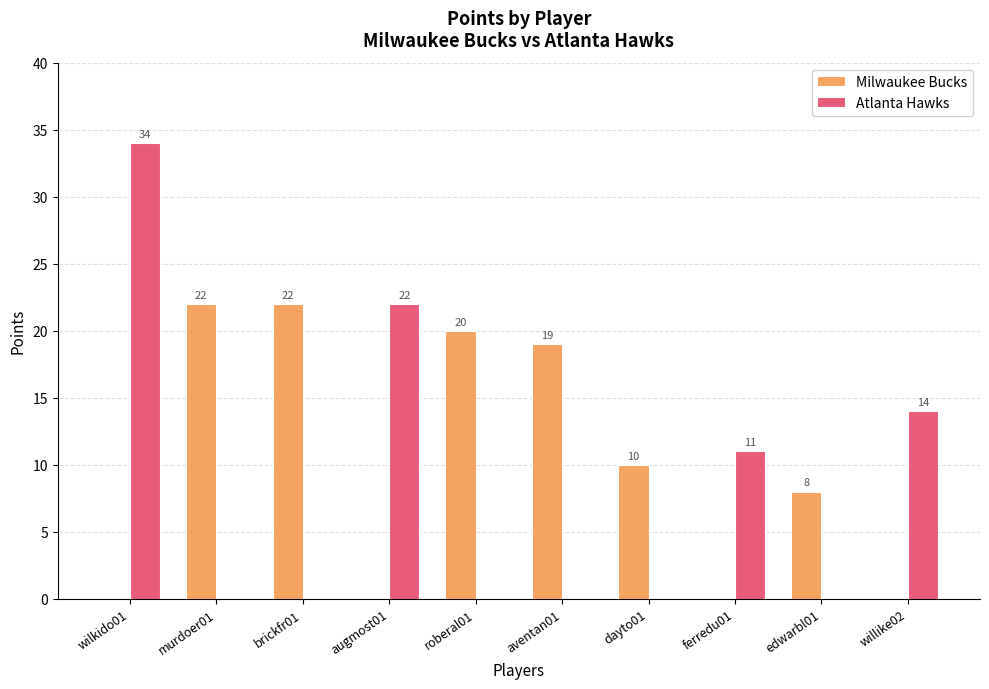

What is the spread (max minus min) of values at willike02?

14